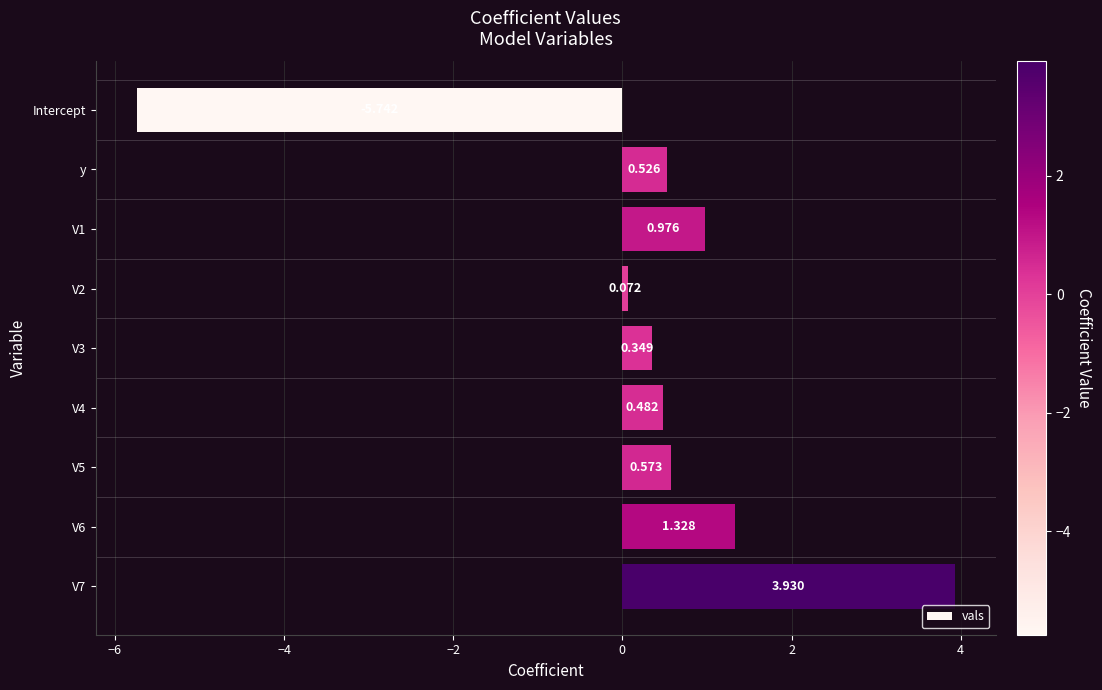

Which label corresponds to the smallest value in the chart?

Intercept